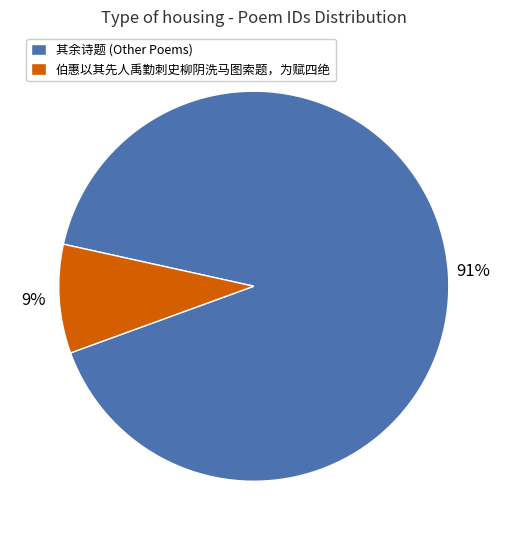

Count the number of slices in the pie.

2